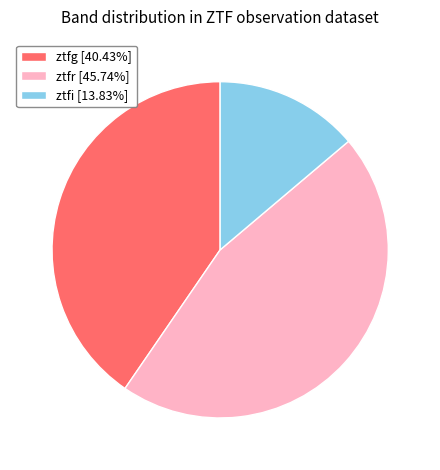

Which slice is the largest?

ztfr